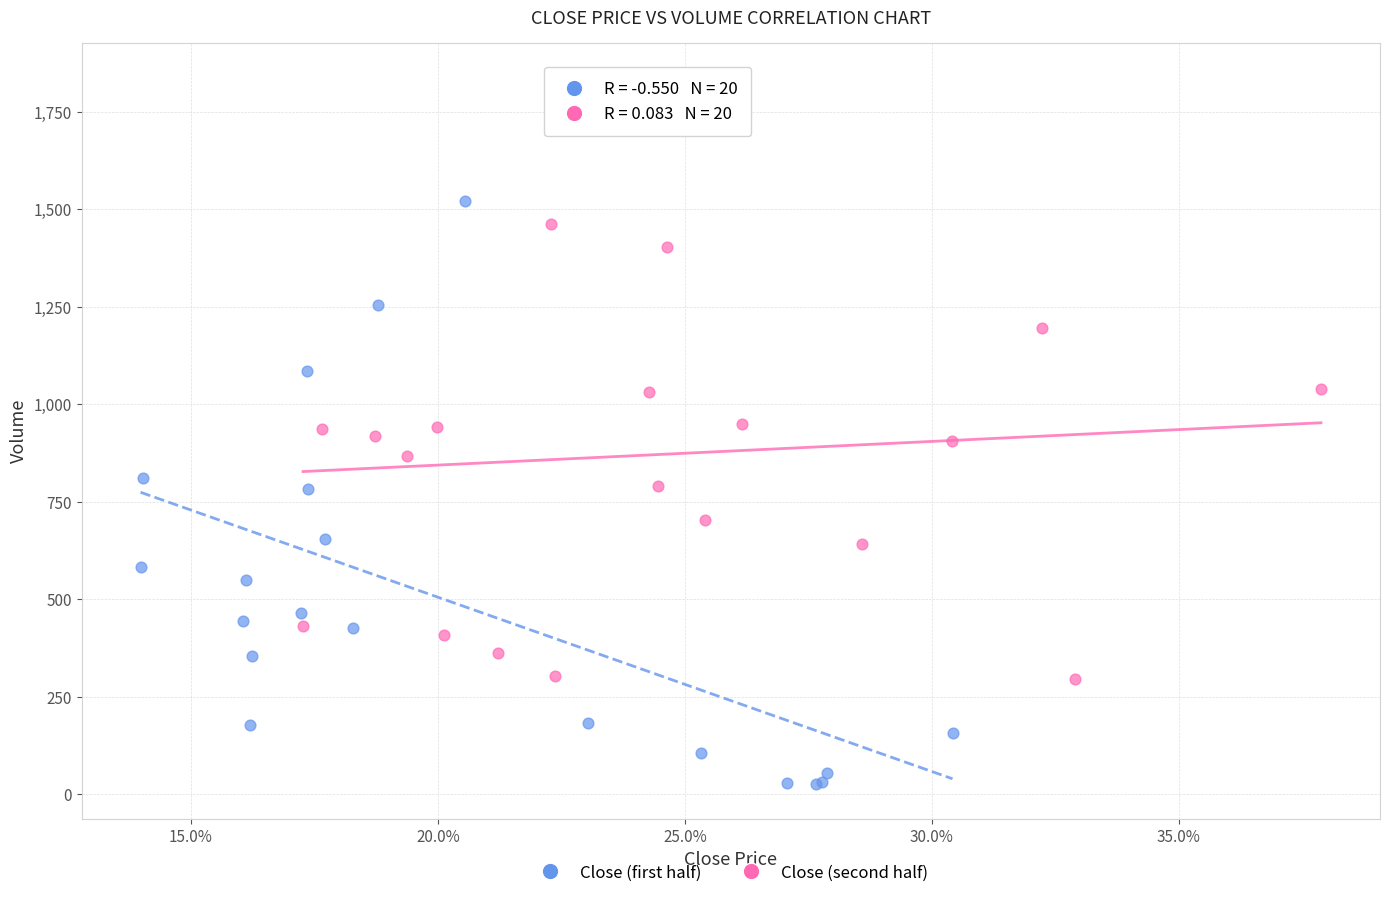

Which series reaches the maximum Y coordinate?

Close (second half)